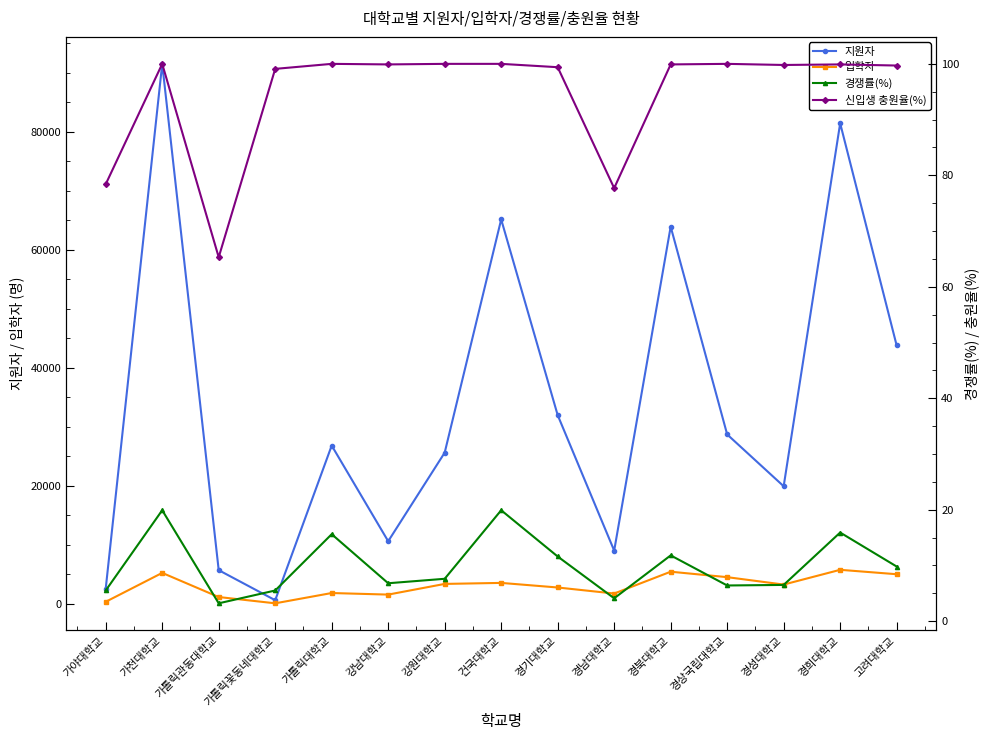

The 입학자 series shows 2793.0 at 경기대학교. True or false?

True